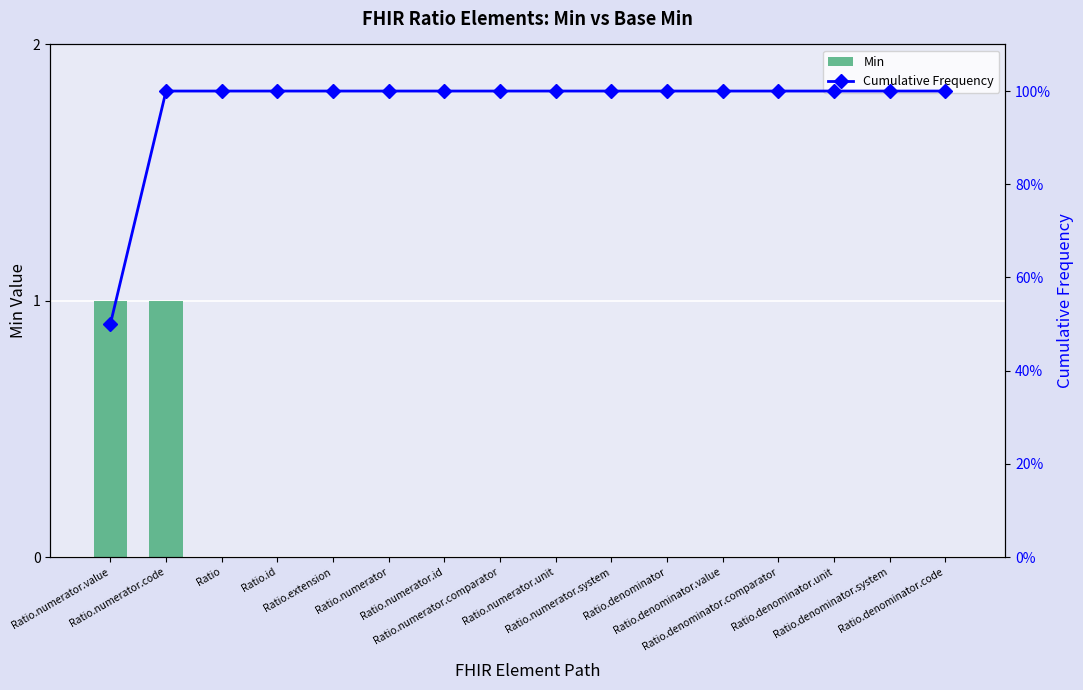

Between Ratio.numerator.comparator and Ratio.denominator.comparator, which series saw the biggest shift?

Min